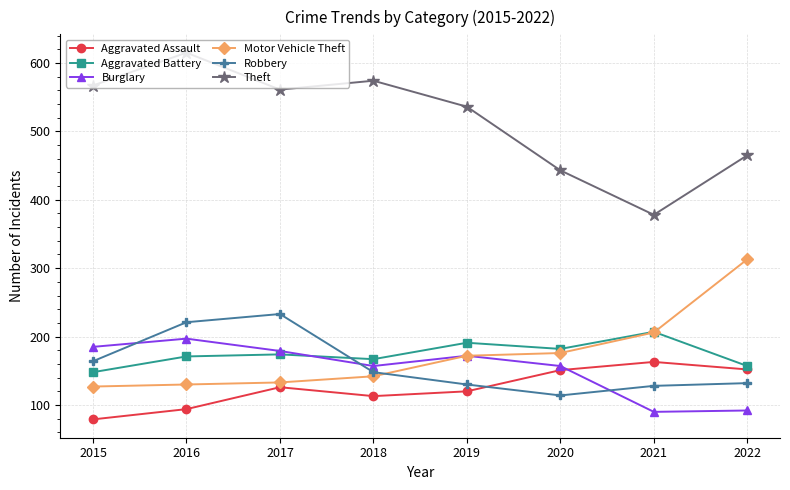

Which series has the largest total across all categories?

Theft